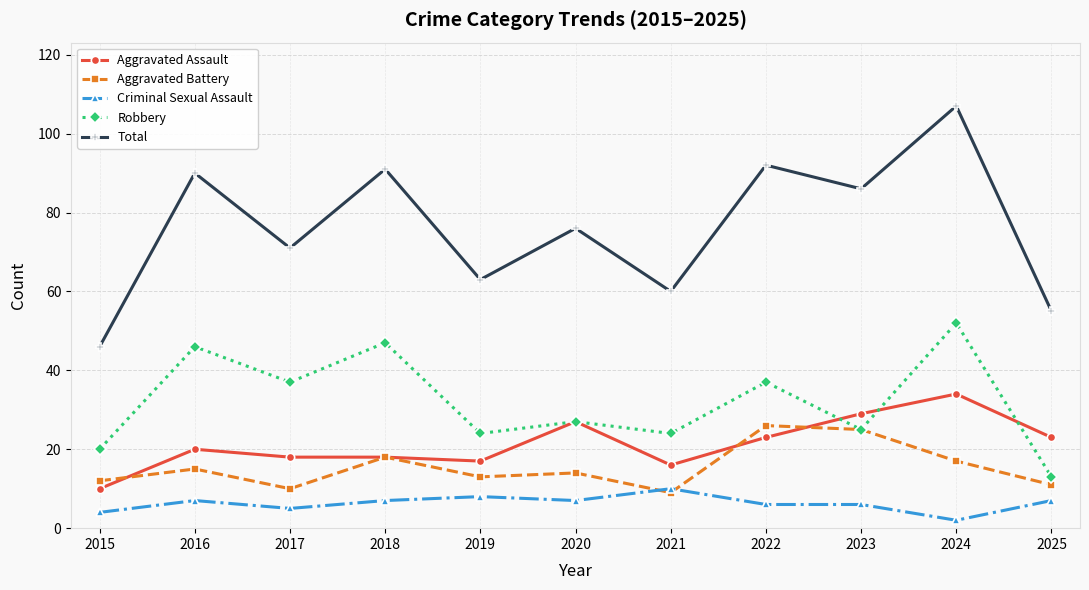

The value of Robbery at 2024 is 52. True or false?

True